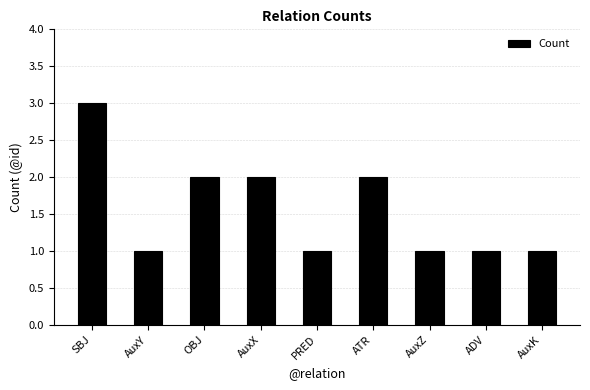

Is it true that the value at SBJ is 3?

True